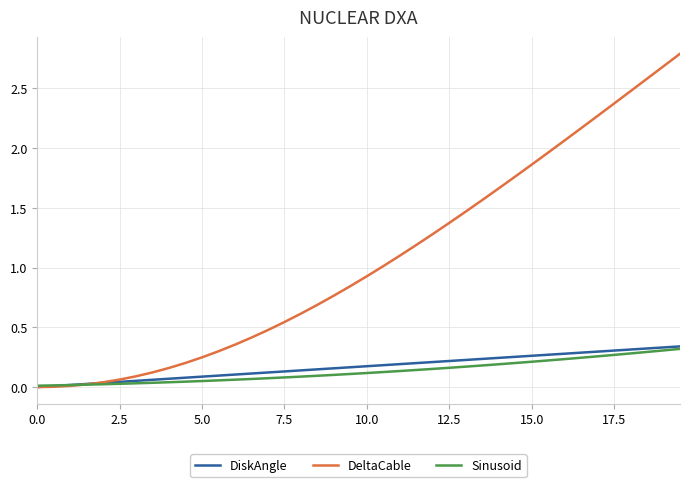

Which series has the largest total across all categories?

DeltaCable